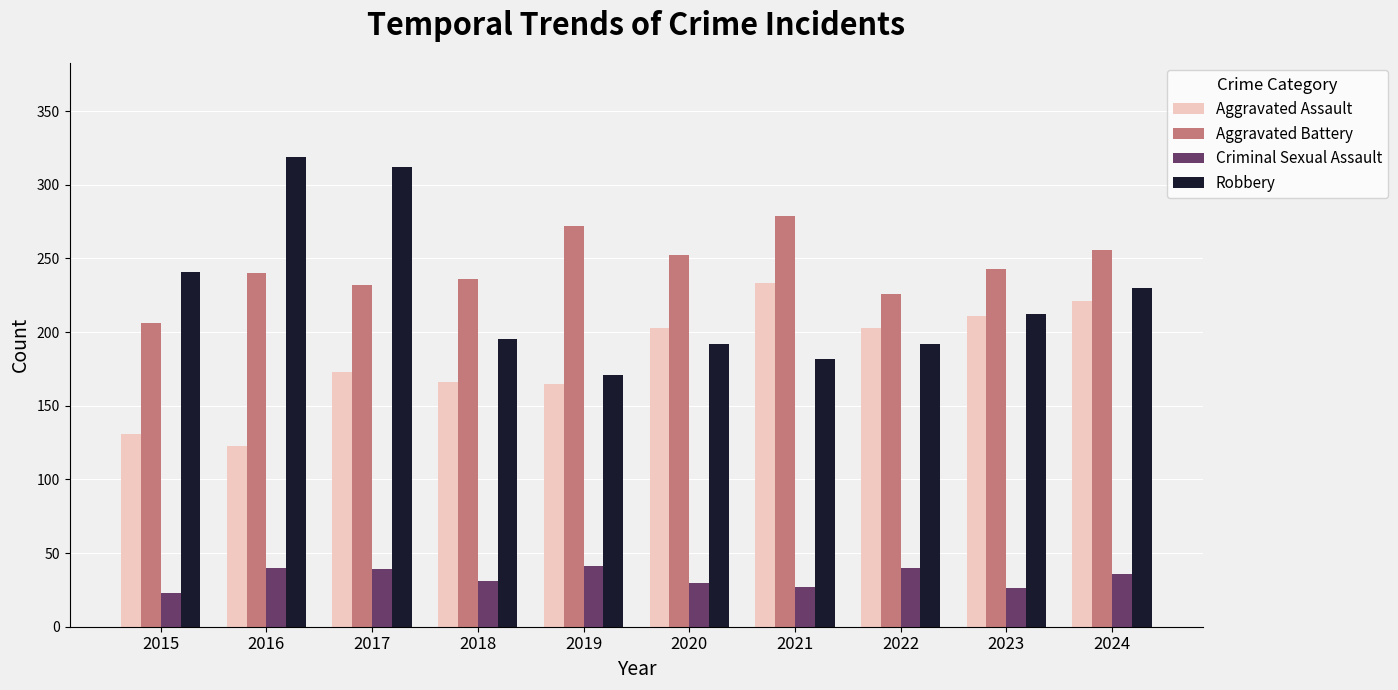

Rank the series by their maximum value, from lowest to highest.

Criminal Sexual Assault, Aggravated Assault, Aggravated Battery, Robbery